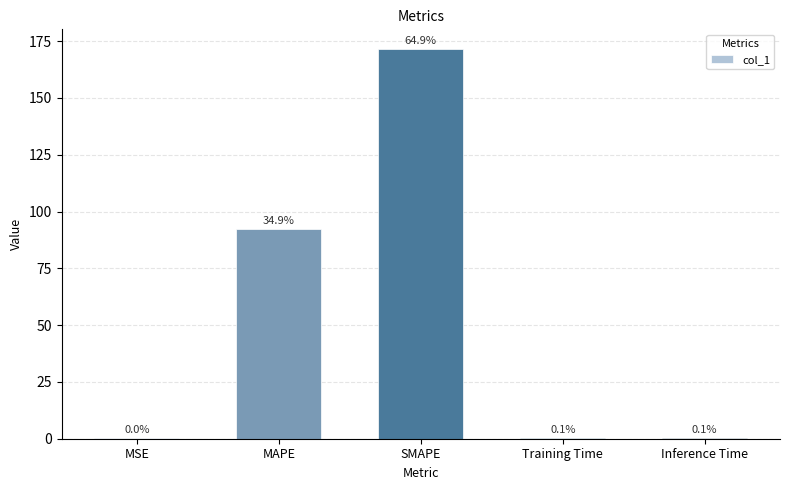

Rank the categories by value from lowest to highest.

MSE, Training Time, Inference Time, MAPE, SMAPE